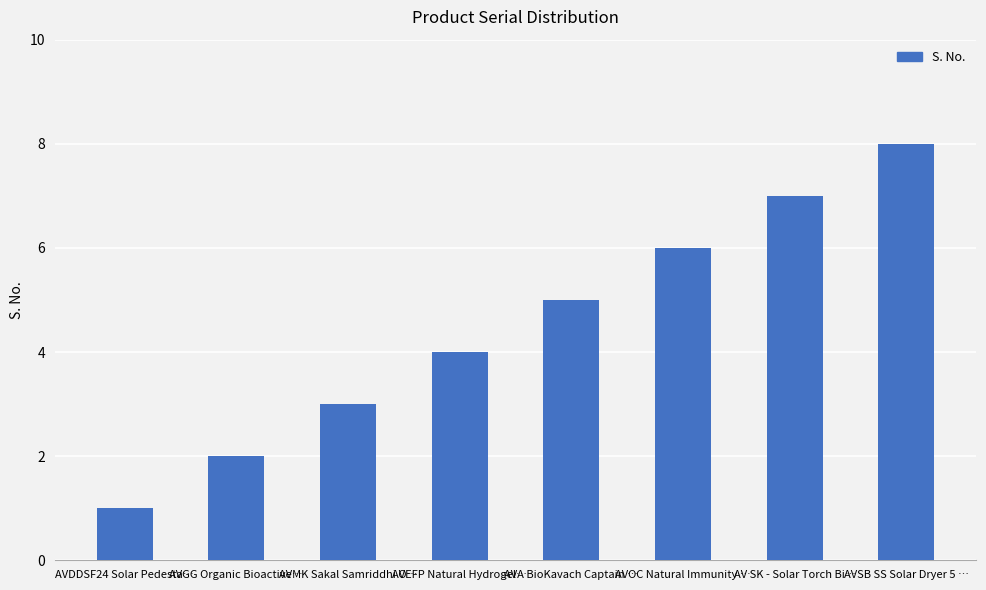

What position from the right is AVMK Sakal Samriddhi O…?

6